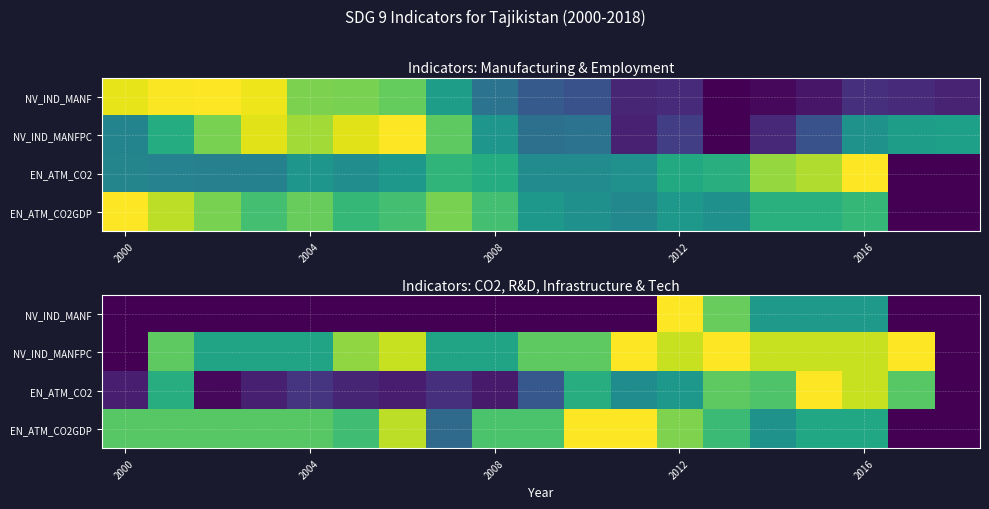

Which series has the largest range (max minus min)?

NV_IND_MANF